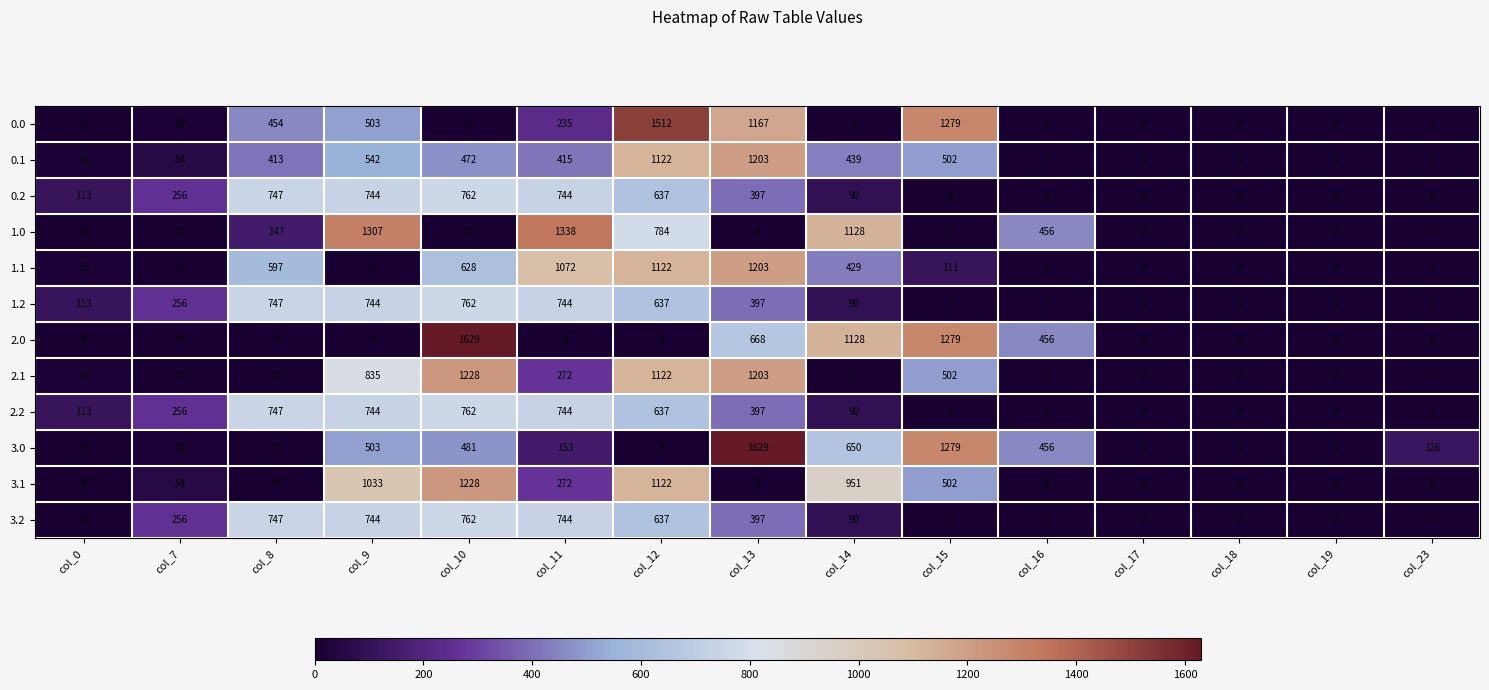

True or false: 2.2 has a value of 467 at col_23.

False